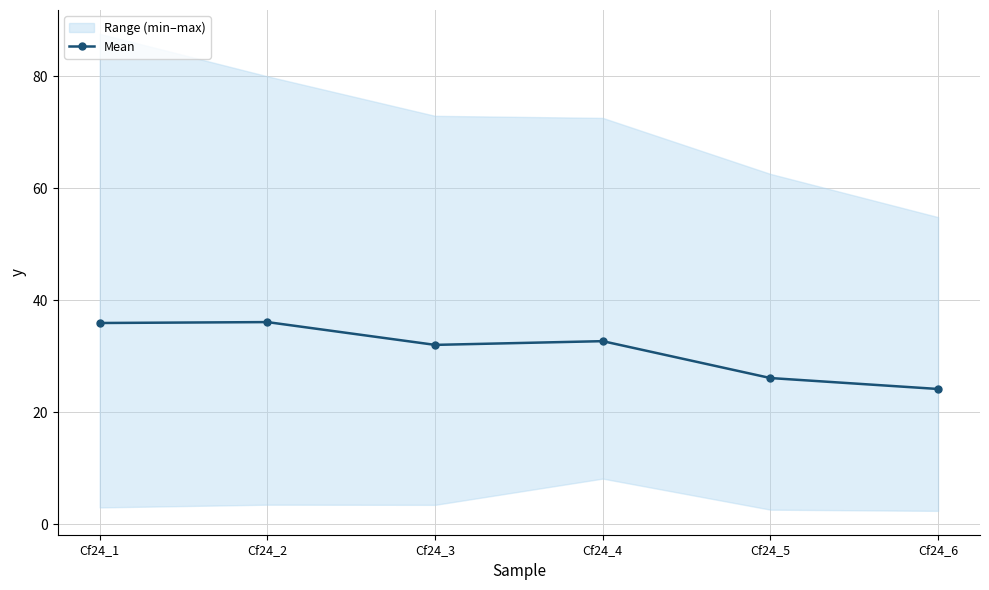

What is the difference between the maximum and minimum values?

11.9